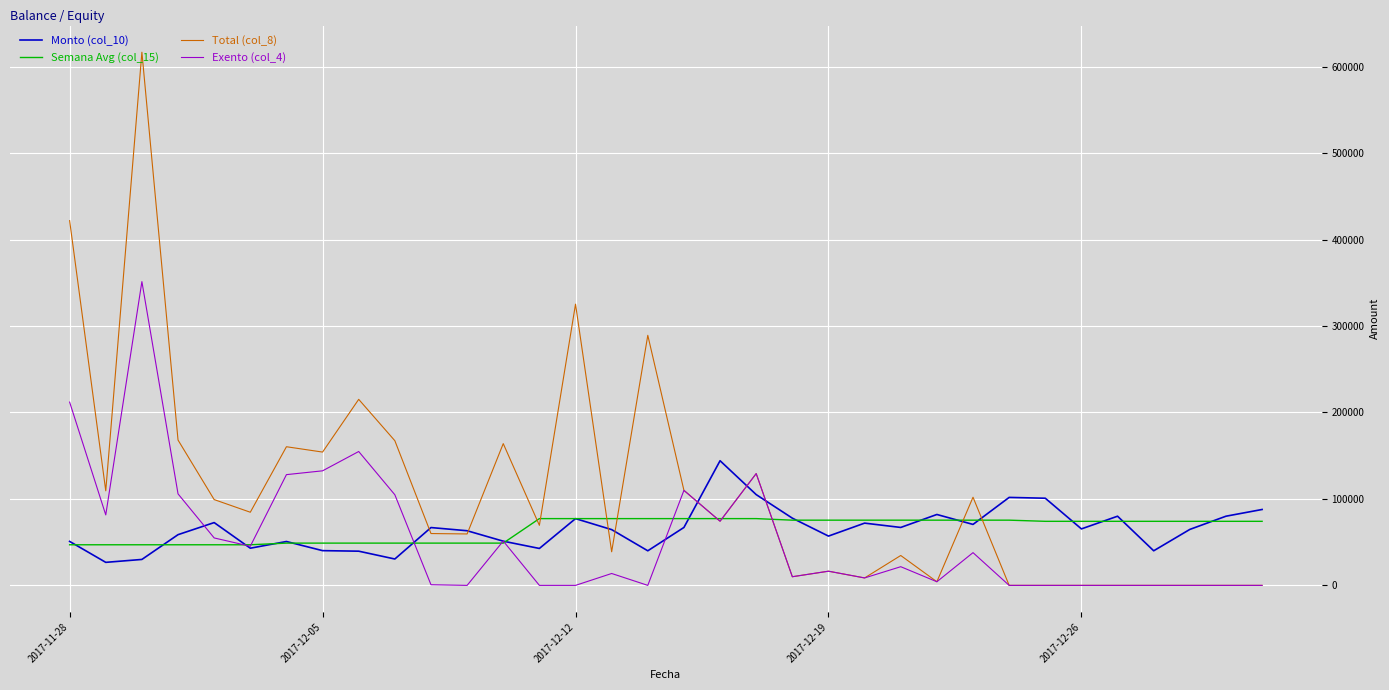

List the series in order of their peak value, highest first.

Total (col_8), Exento (col_4), Monto (col_10), Semana Avg (col_15)